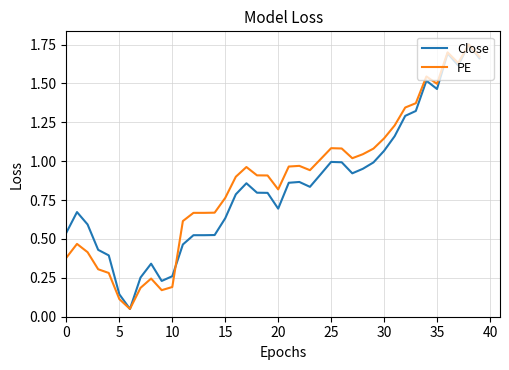

Is it true that PE equals 0.4 at 30?

False